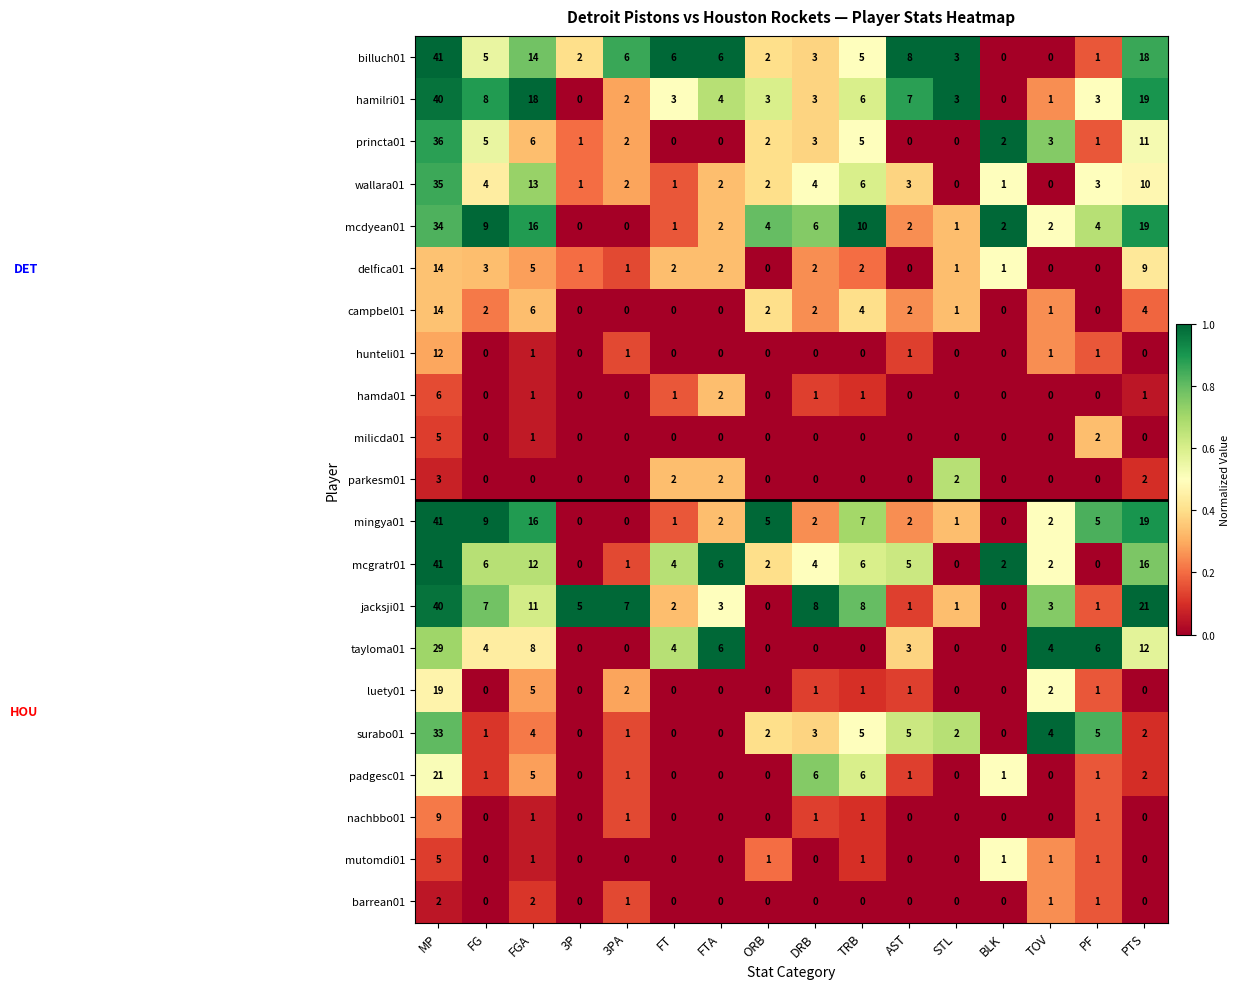

How many mutomdi01 values are between 0 and 1?

15